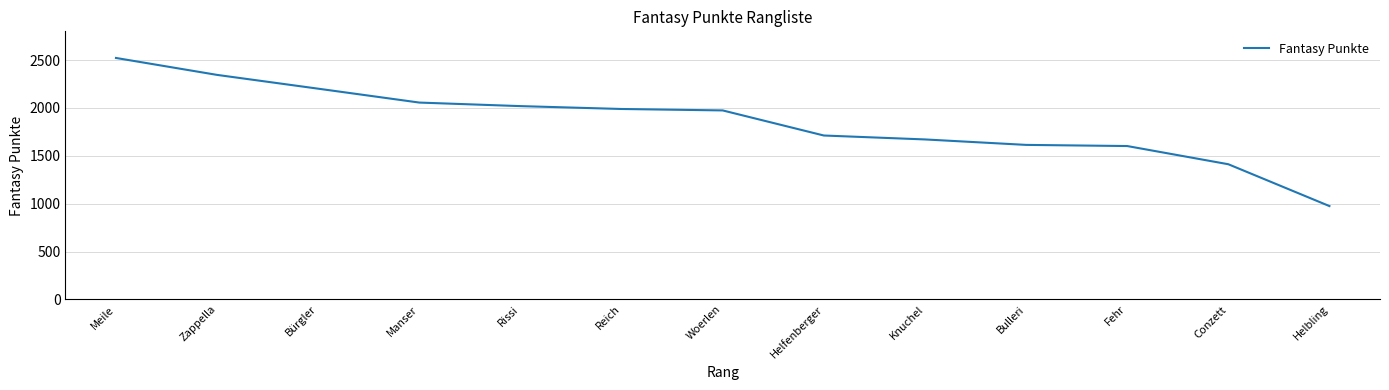

What is the difference between the second highest and second lowest values?

933